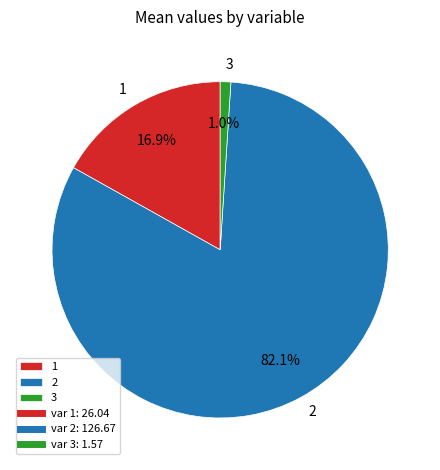

To the nearest percent, what is the difference between the 3 and 2 slice percentages?

81%